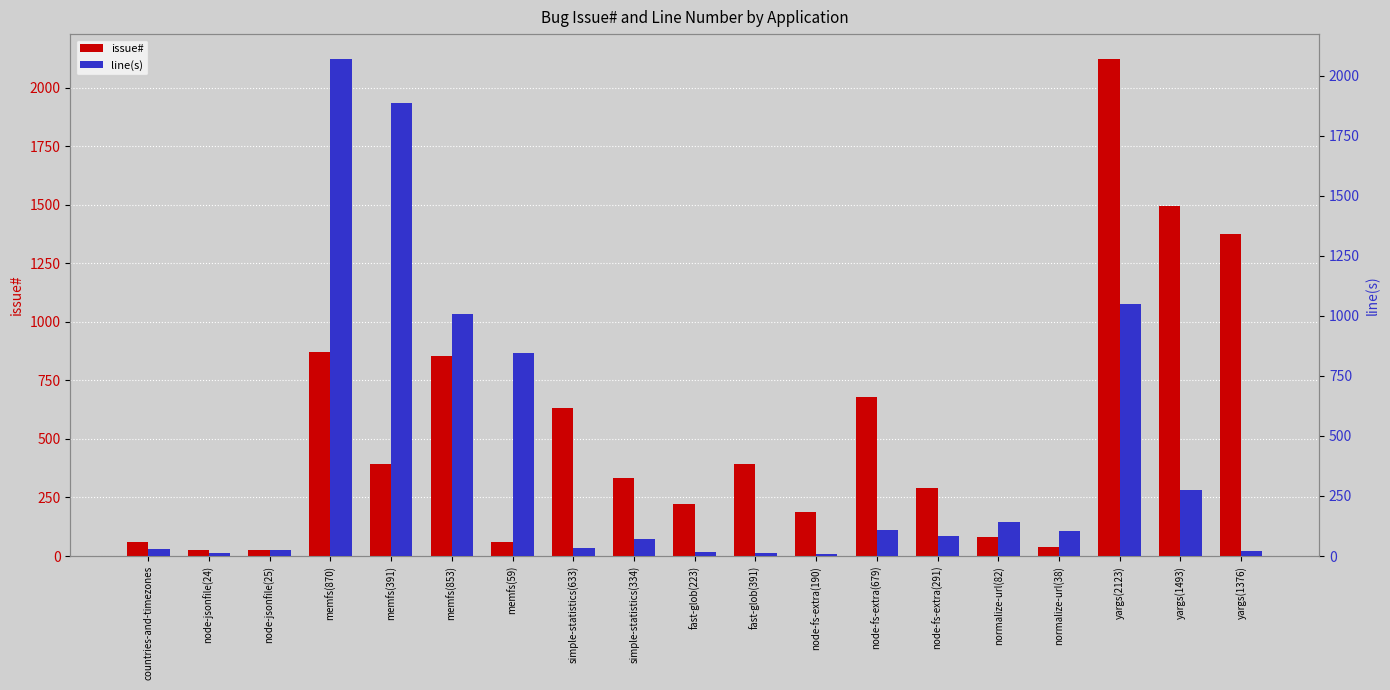

At yargs(2123), list the series in order from smallest to largest.

line(s), issue#